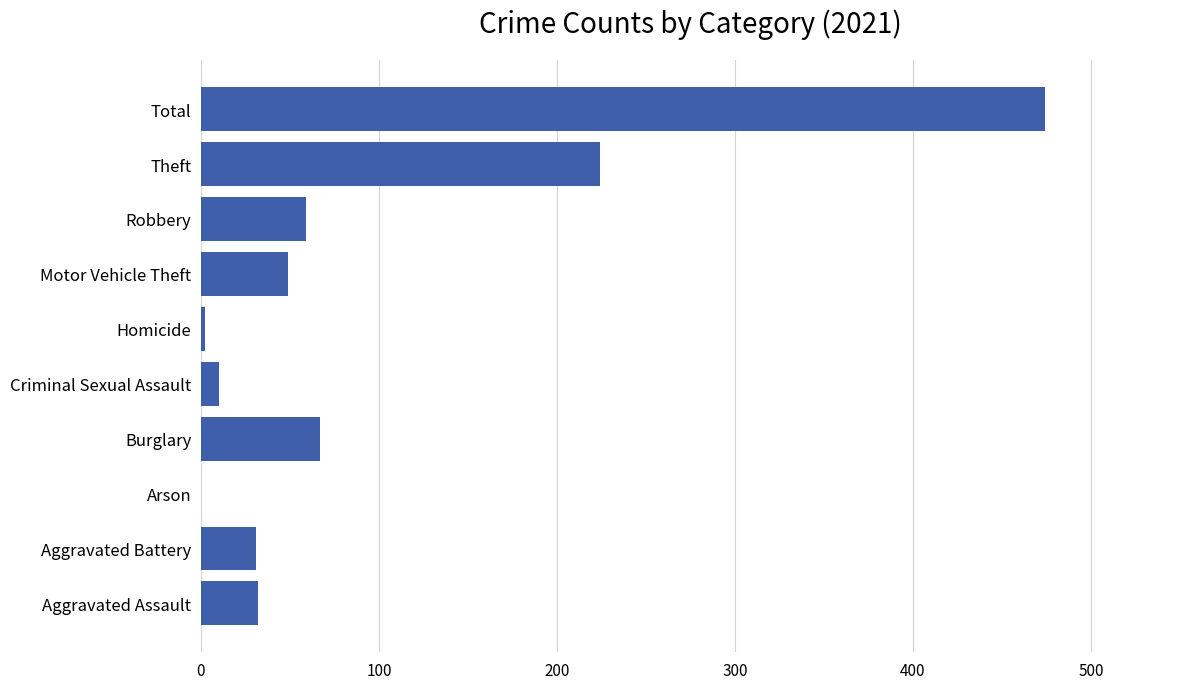

Which has a higher value, Aggravated Battery or Burglary?

Burglary